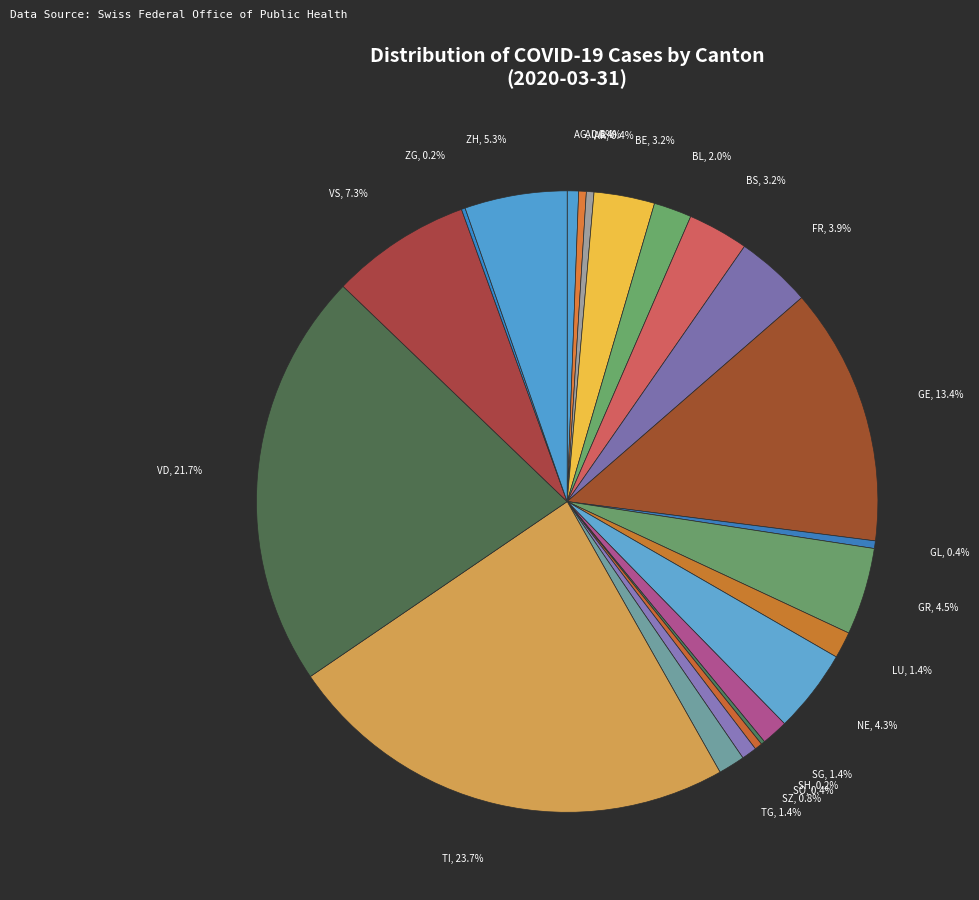

Approximately how many times larger is the value at GR compared to VS?

0.6